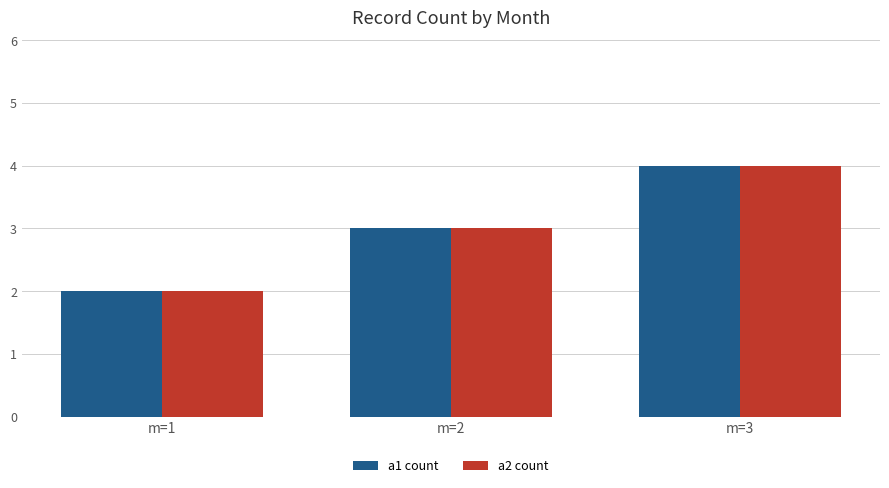

True or false: a2 count has a value of 2 at m=1.

True